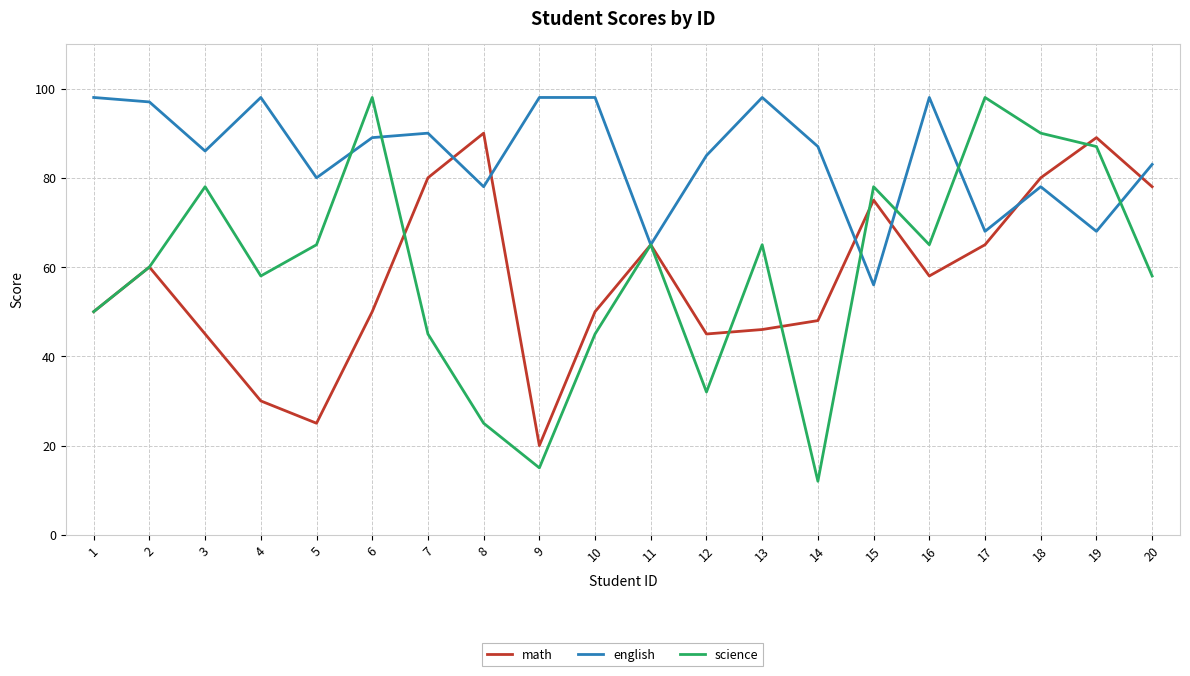

The value of math at 8 is 90. True or false?

True